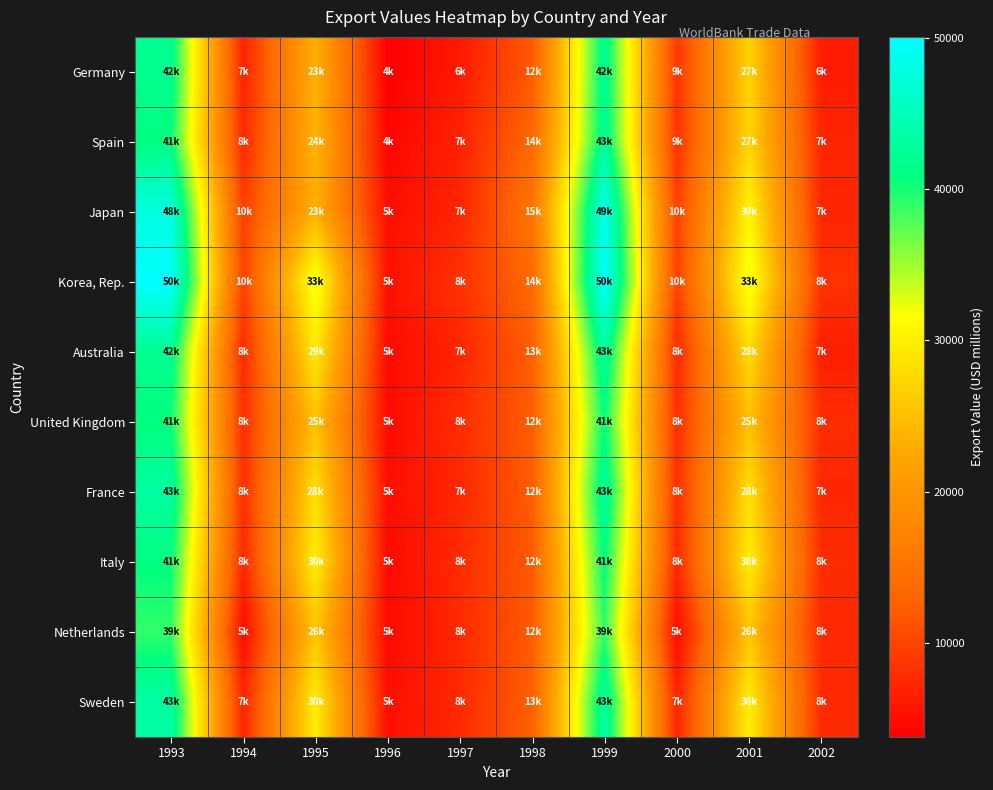

Which has a higher value, 1996 or 2001?

2001